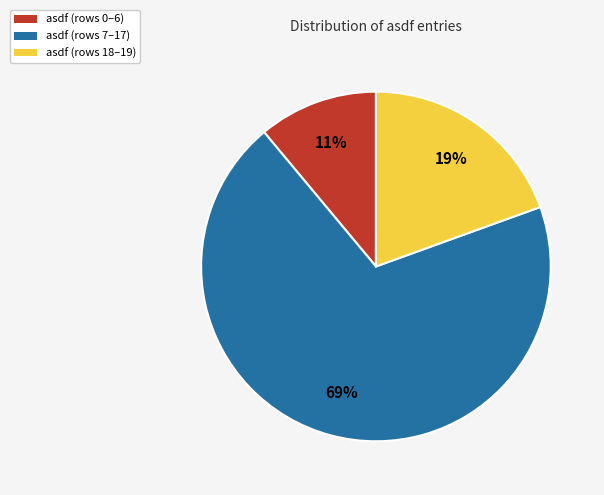

What percentage is the asdf (rows 18–19) slice, to the nearest percent?

19%